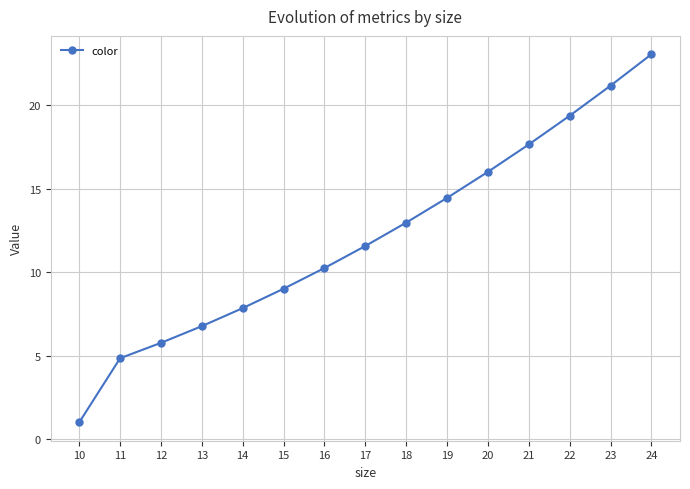

What is the ratio of the value at 16 to the value at 10?

10.2